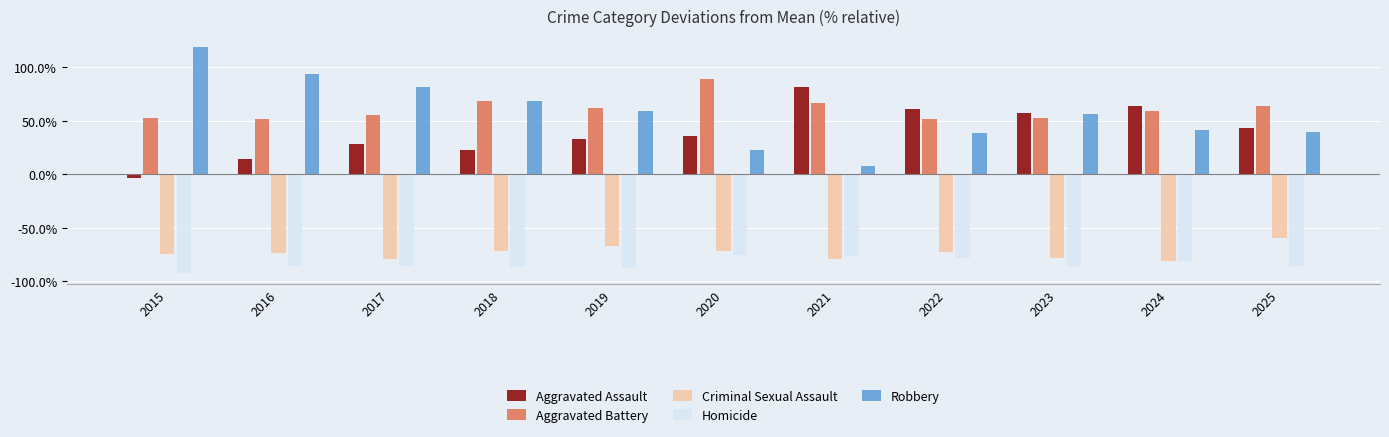

What is the difference between the maximum and minimum values in the Aggravated Battery series?

37.7